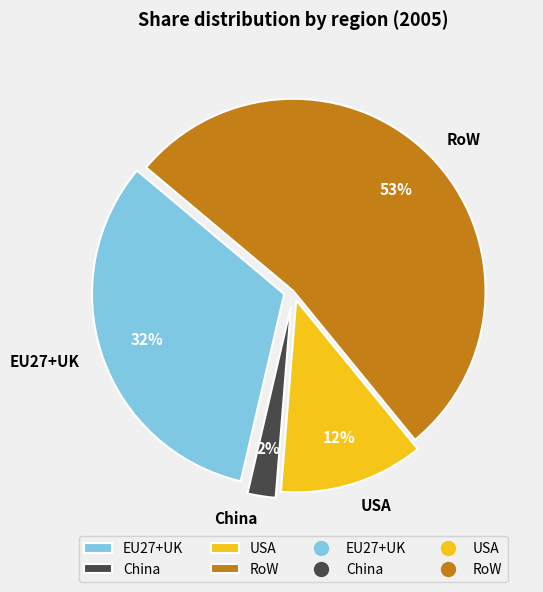

To the nearest percent, what portion does USA represent?

12%